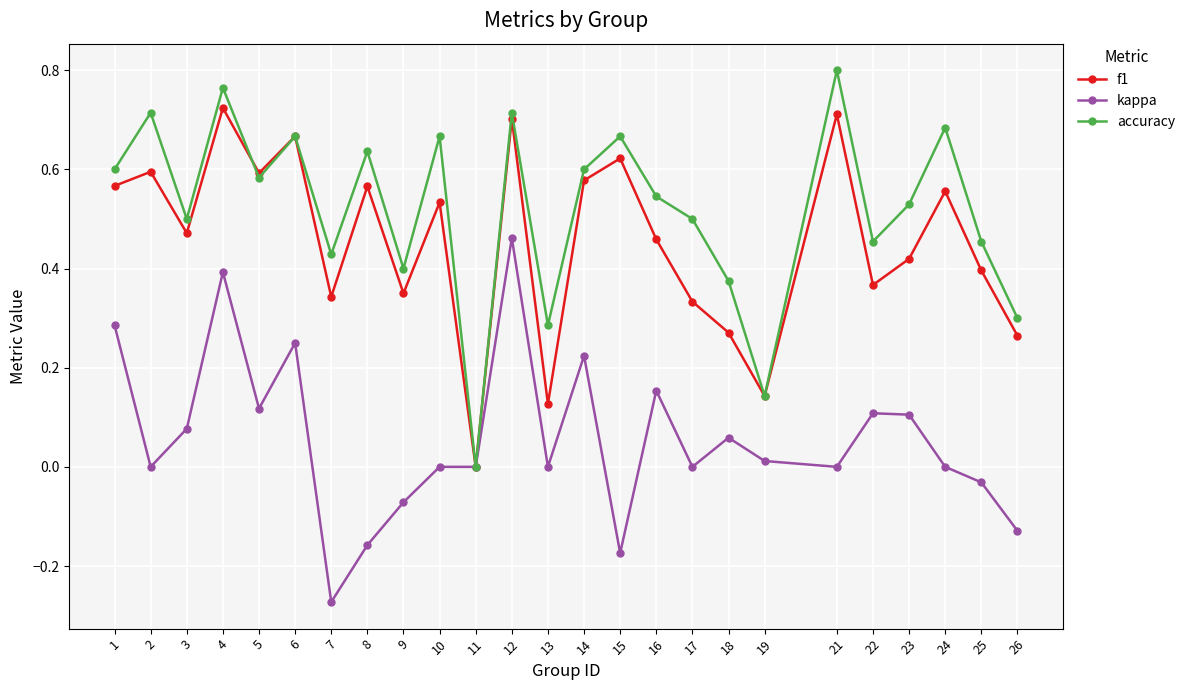

The f1 series shows 0.3 at 9. True or false?

True